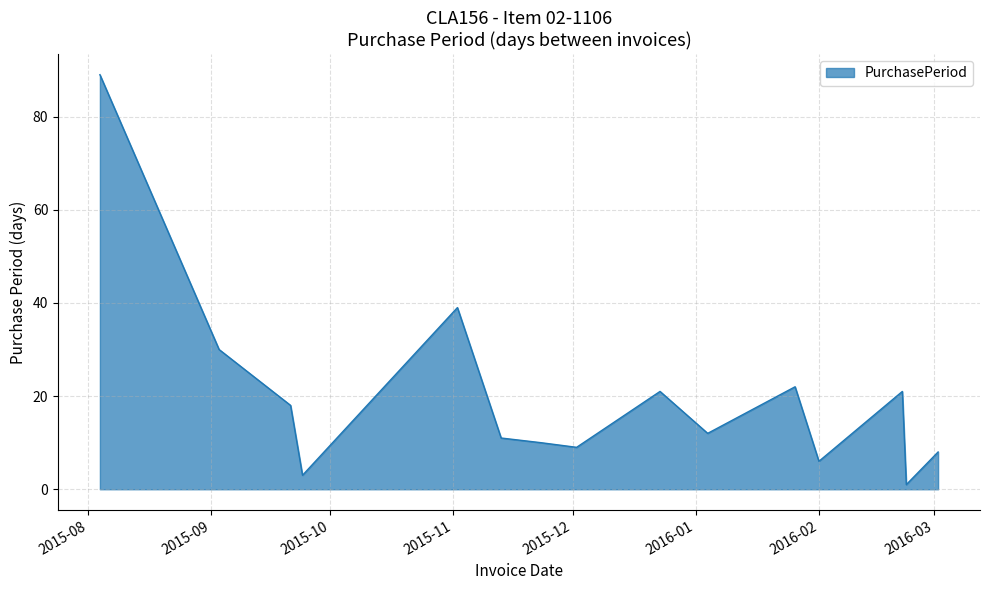

What is the difference between the maximum and minimum values?

88